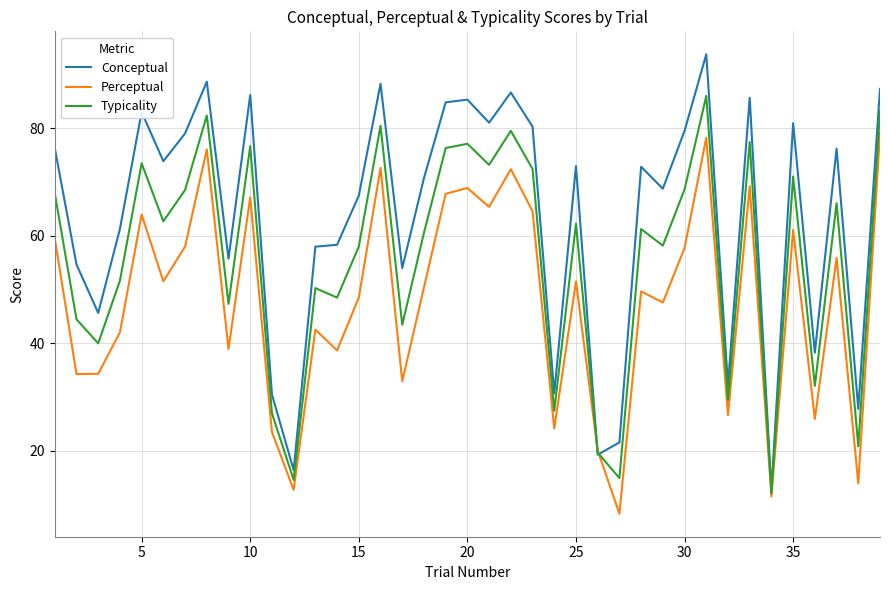

How many lines are shown in the chart?

3